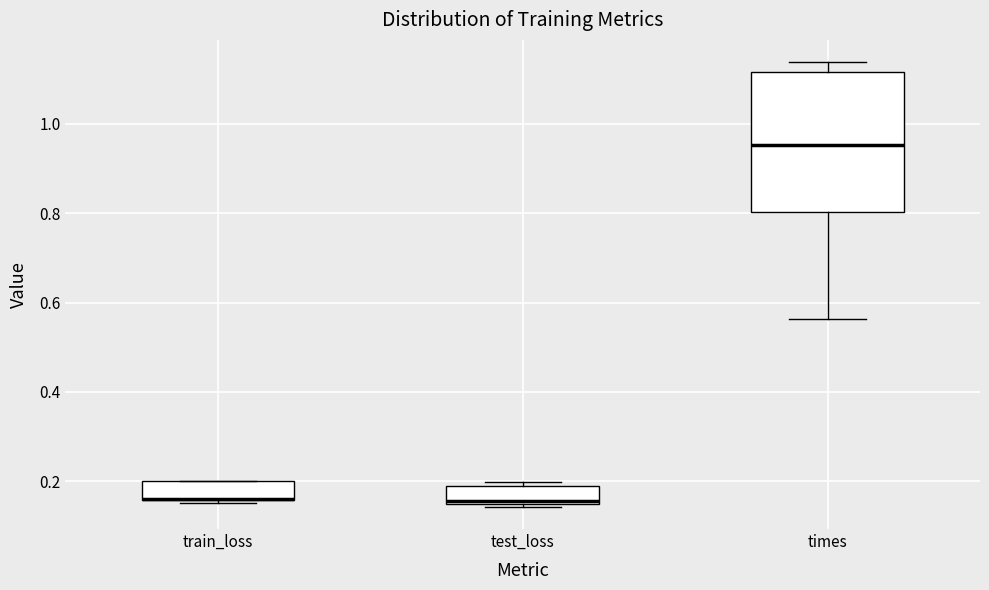

Comparing the boxes themselves (not the whiskers), which one is the tallest?

times